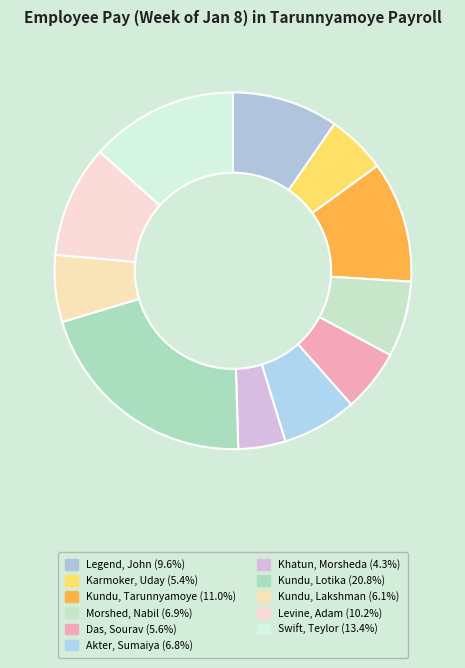

Does Legend, John account for over 50% of the chart?

No